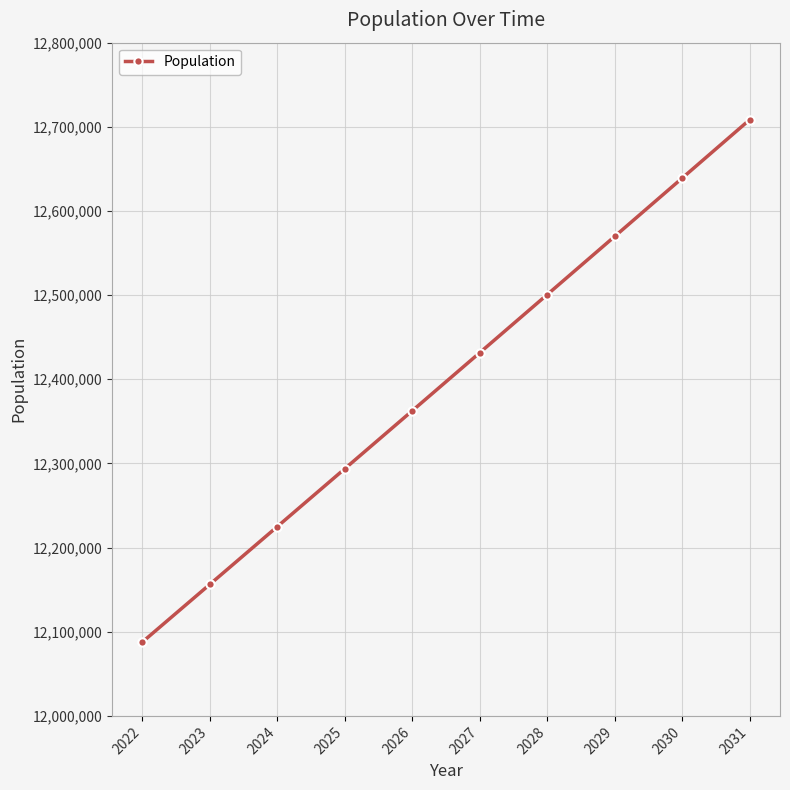

What is the smallest value displayed?

12087787